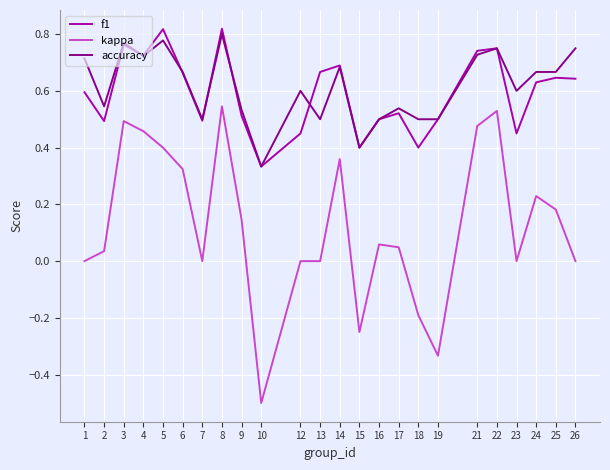

At which category is the sum across all series the highest?

8